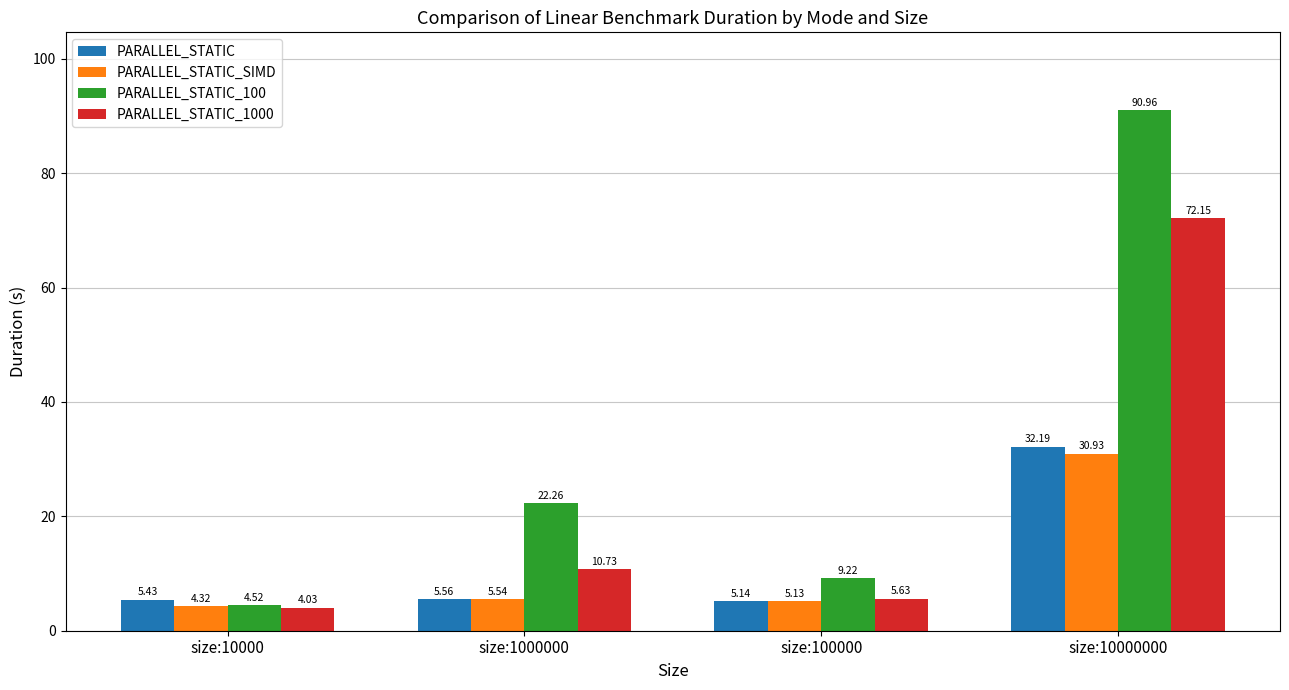

The value of PARALLEL_STATIC_100 at size:10000 is 4.5. True or false?

True